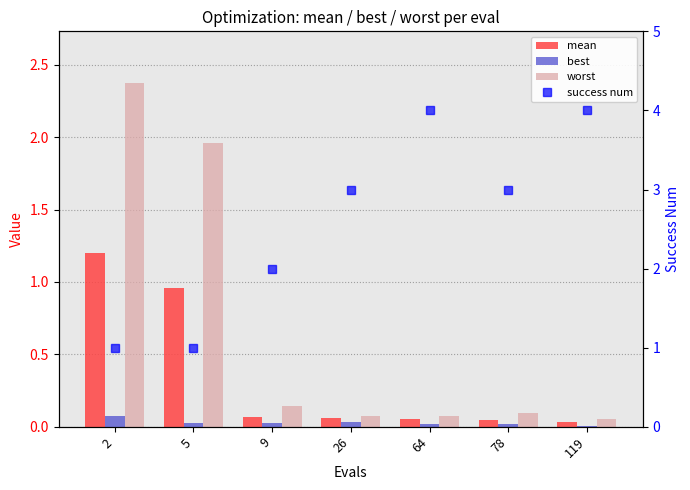

At 5, list the series in order from largest to smallest.

worst, success num, mean, best